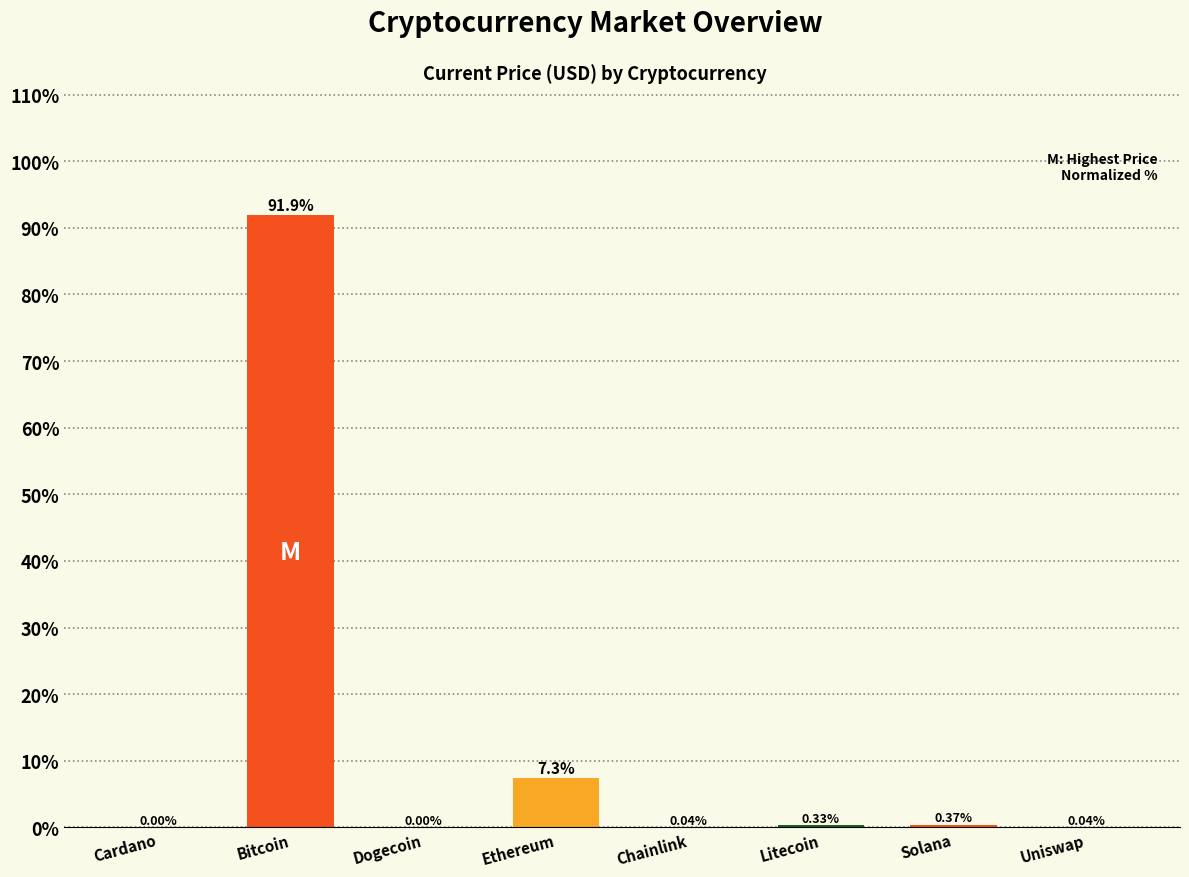

At which category does the chart reach its peak across all series?

Bitcoin